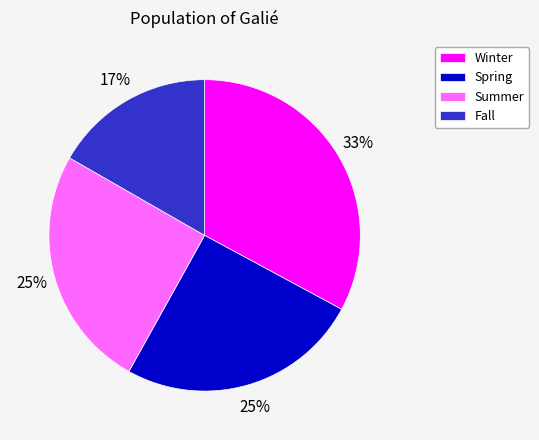

Is it true that Fall is 17% of the pie?

True